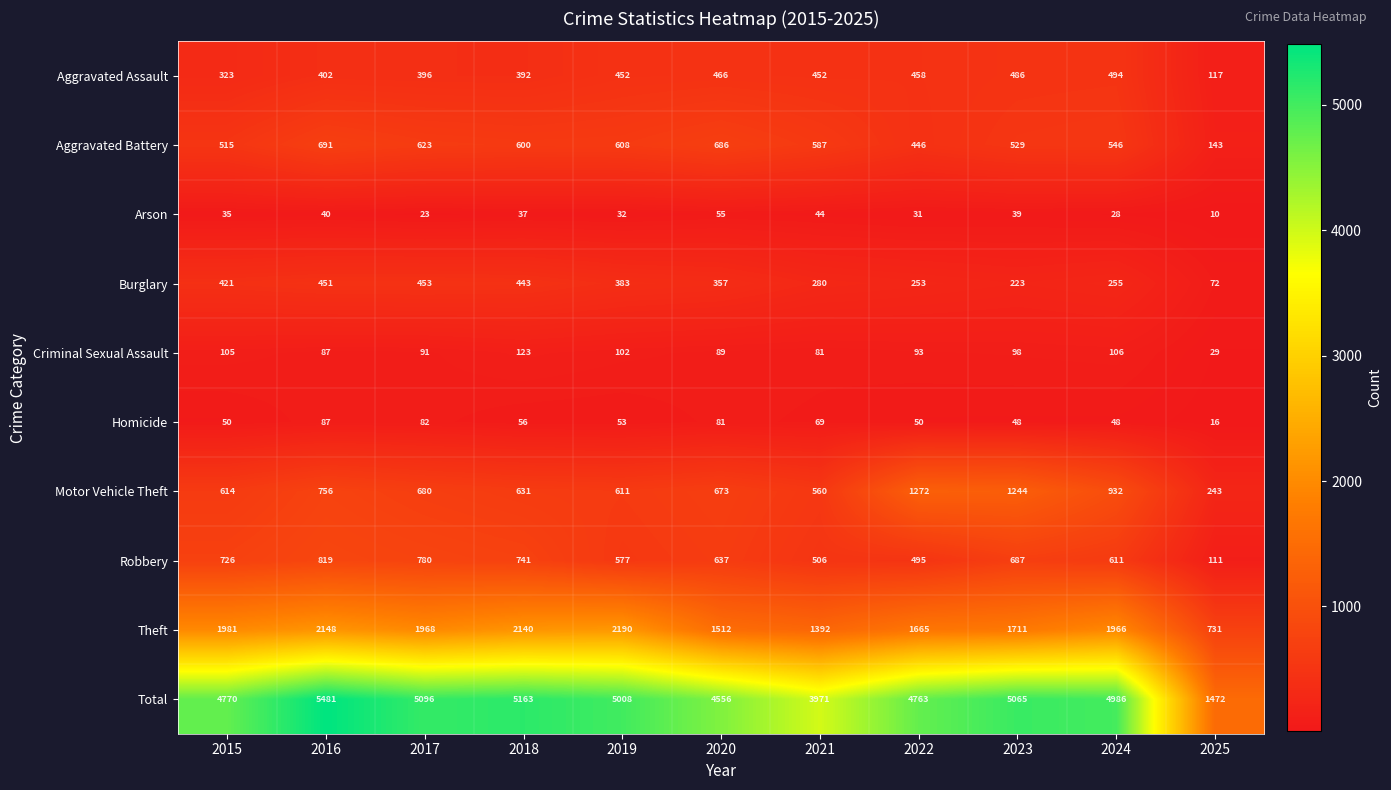

Which series has the largest total across all categories?

Total